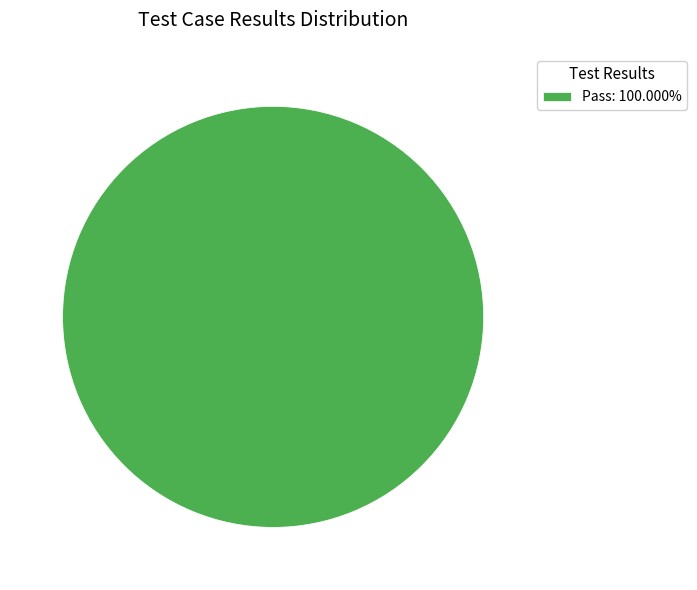

Does any single category account for the majority?

Yes